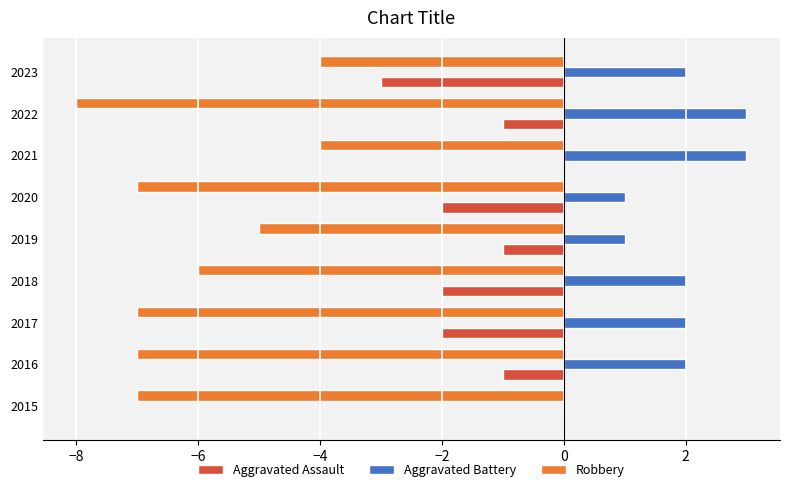

Is the value of Aggravated Battery at 2022 greater than the value of Aggravated Assault at 2015?

Yes